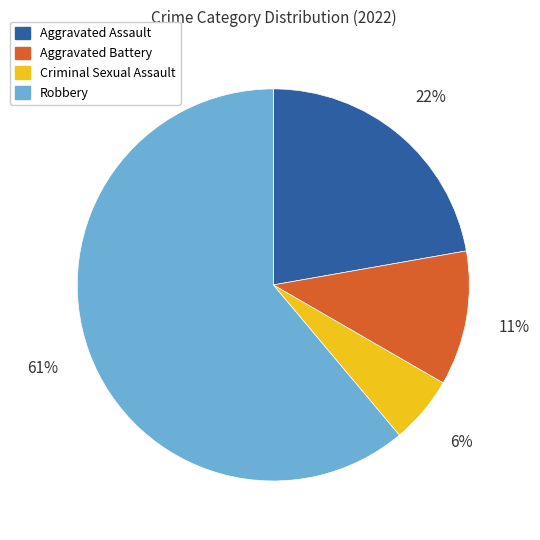

Which has a higher value, Criminal Sexual Assault or Robbery?

Robbery